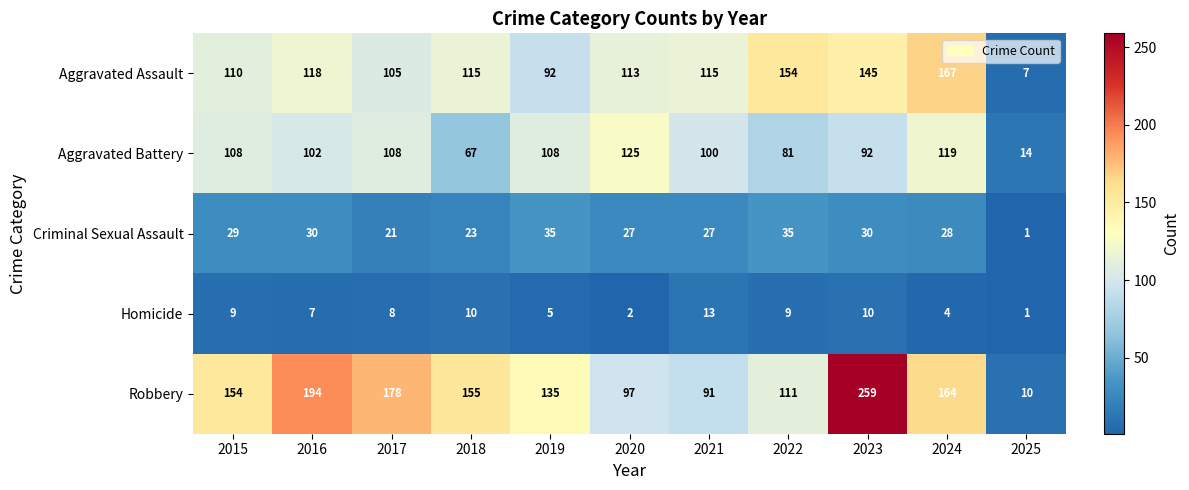

What is the smallest value displayed?

1